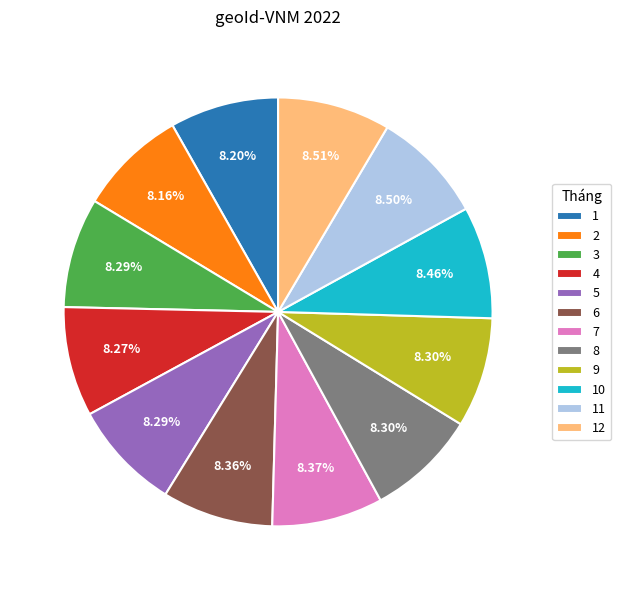

What is the ratio of the value at 2 to the value at 7?

1.0